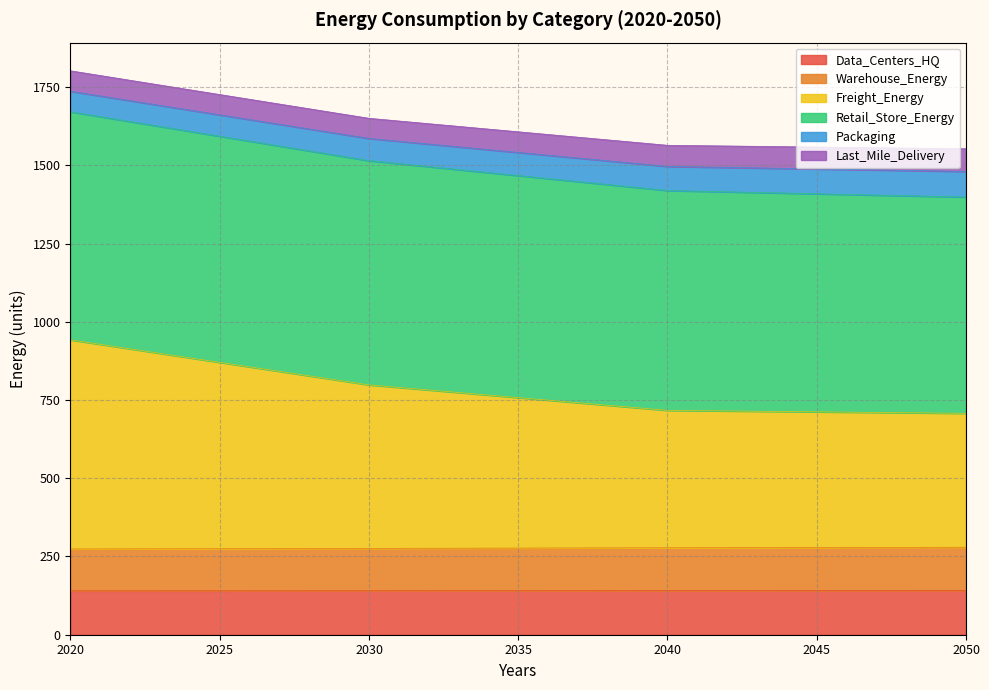

What is the highest value of the Data_Centers_HQ series?

141.1